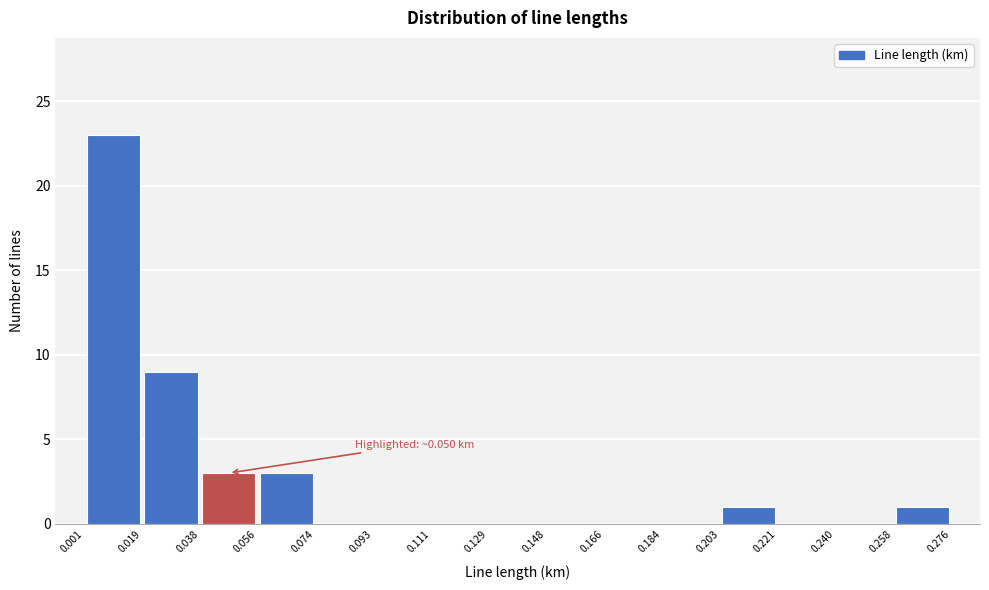

Which range on the x-axis has the tallest bar?

0.001 to 0.019